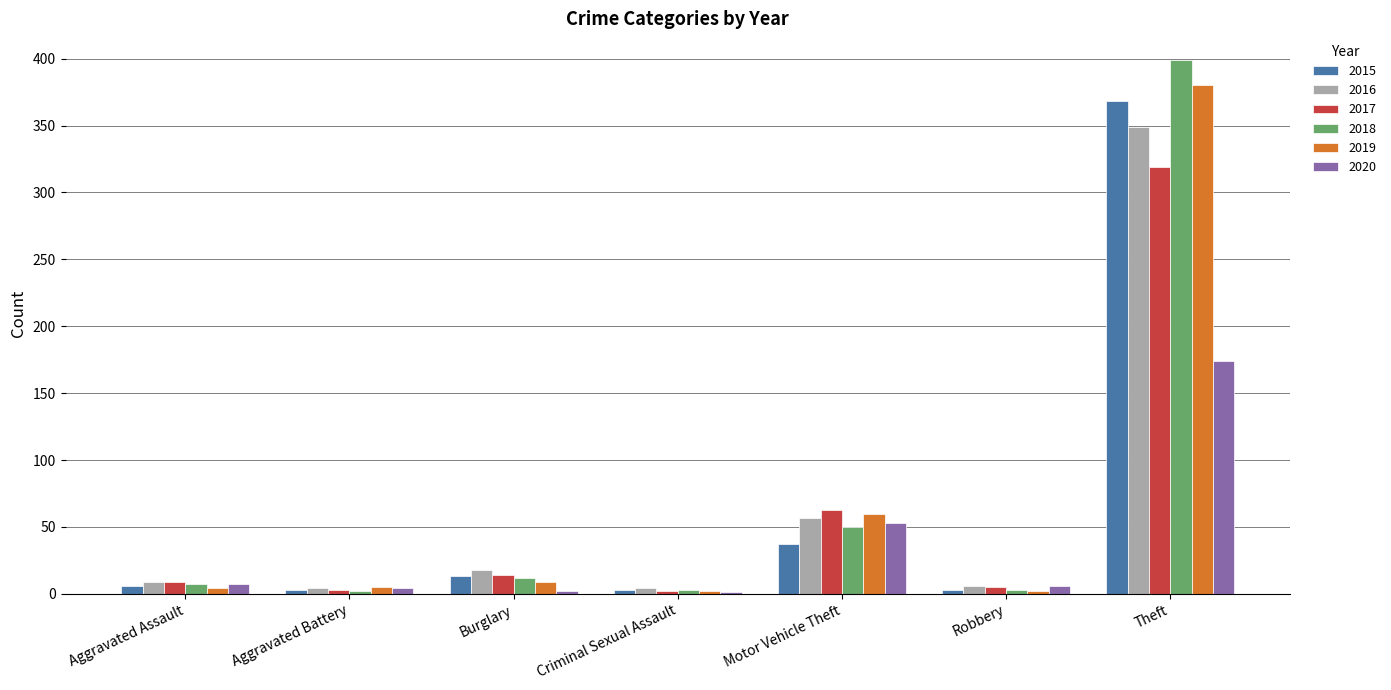

What is the greatest value displayed?

399